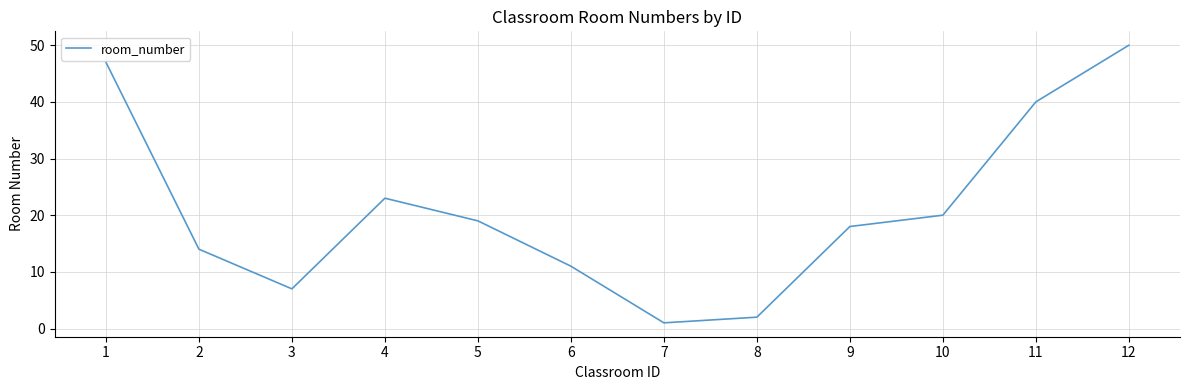

Does the chart display data point markers on the line(s)?

No